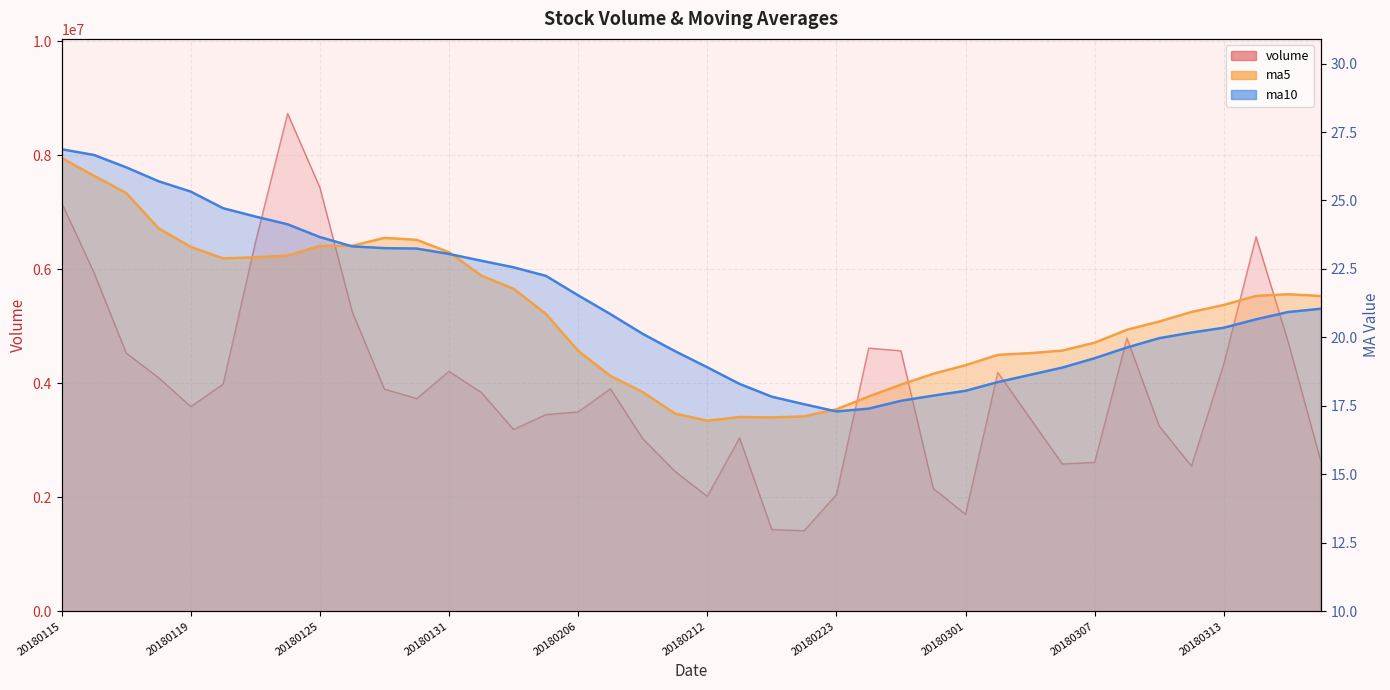

At which category does ma10 reach its first local valley?

20180223